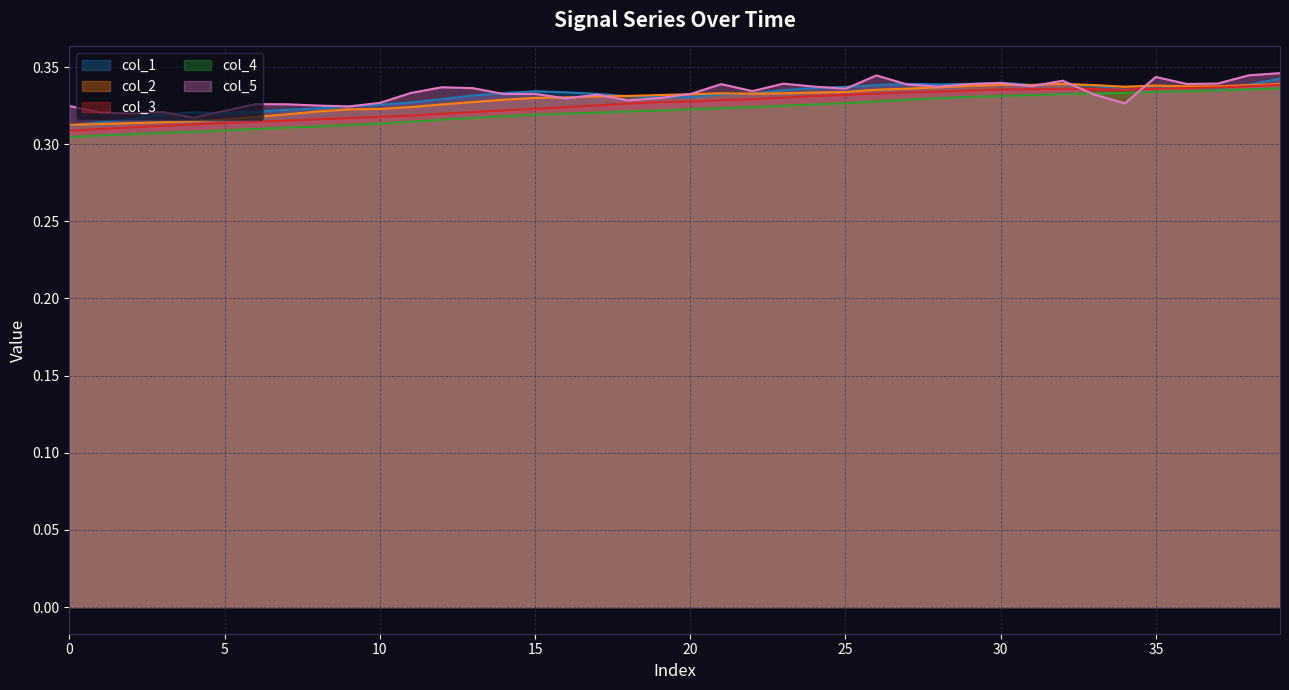

Where is the first local minimum for col_3?

34